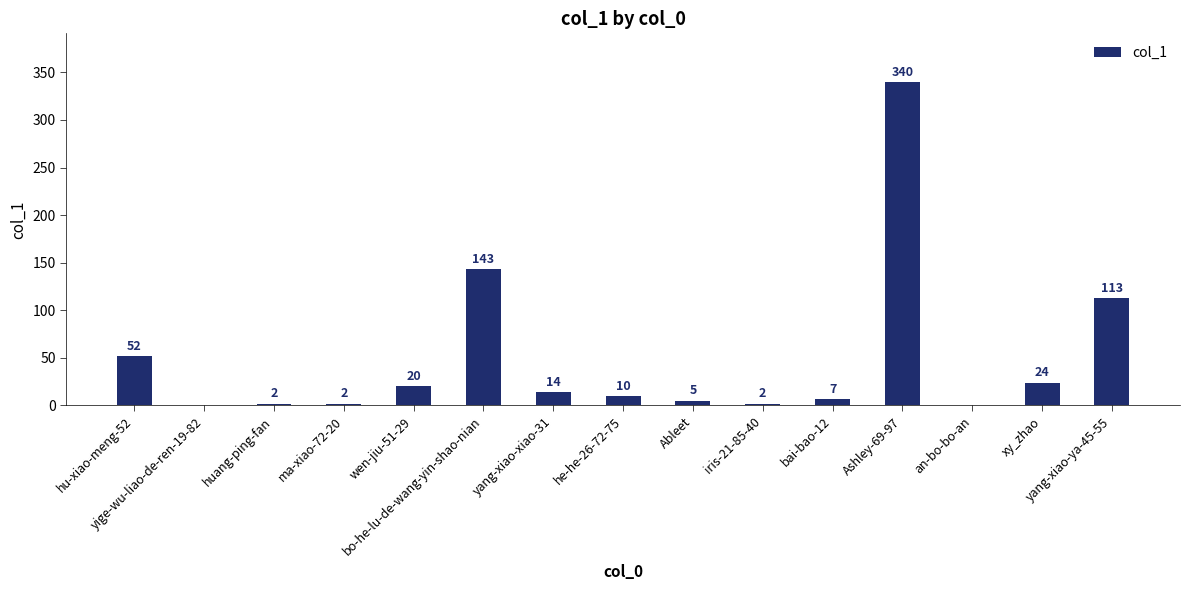

Where does the data first go above 10?

hu-xiao-meng-52